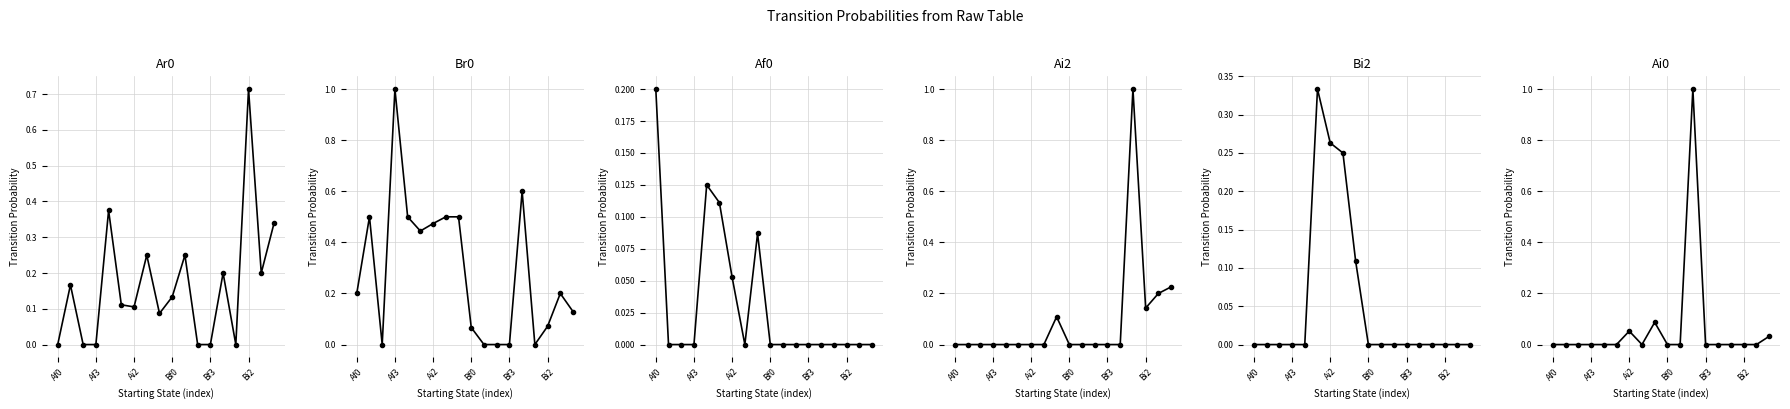

Where is the first local minimum for Ai2?

Bi2